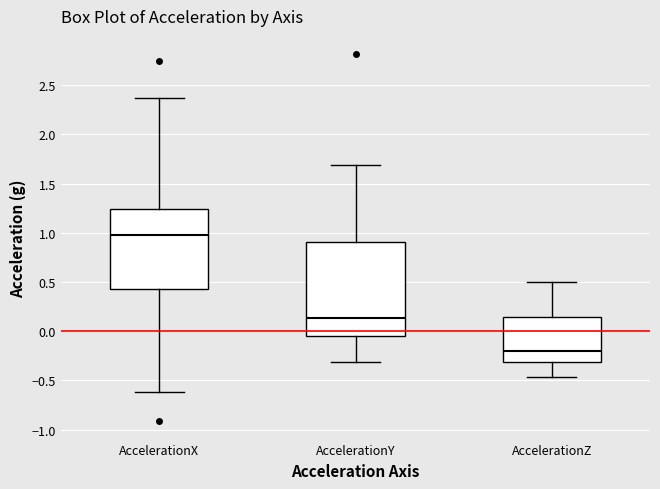

Reading left to right, transcribe this box plot: for each box, give where its median line is, the range the box spans, and where its two whiskers end, as read against the y-axis. The values are not printed on the chart, so give them approximately, as read against the axis.

AccelerationX: median 1.00, box 0.45 to 1.25, whiskers -0.60 to 2.35
AccelerationY: median 0.15, box -0.05 to 0.90, whiskers -0.30 to 1.70
AccelerationZ: median -0.20, box -0.30 to 0.15, whiskers -0.45 to 0.50